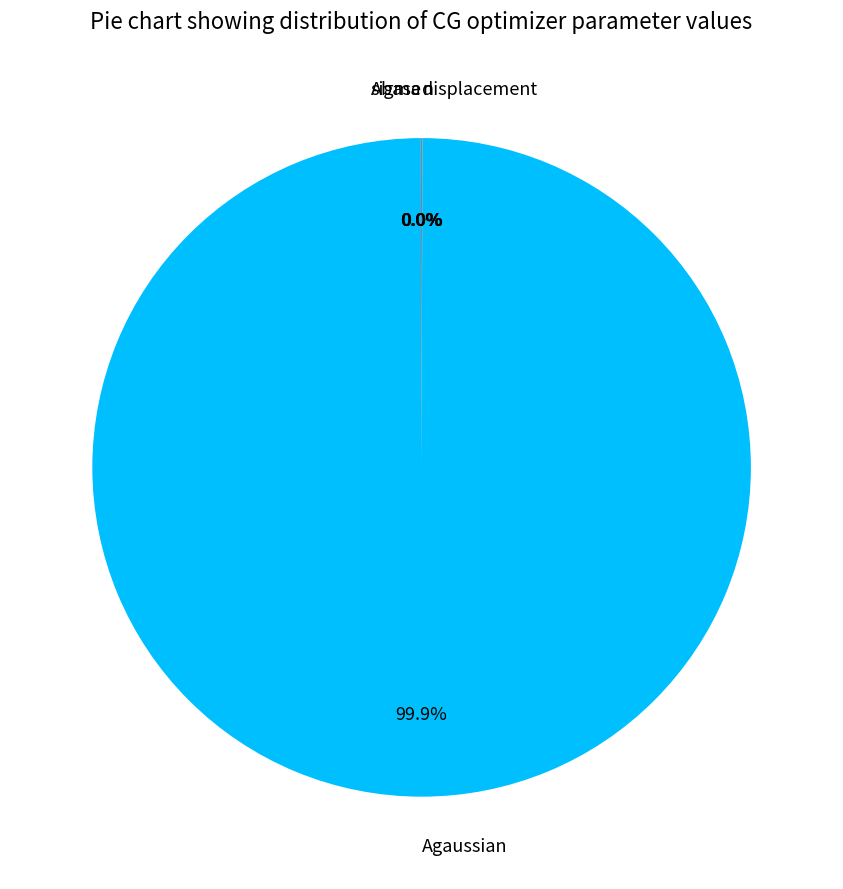

Which has a higher value, Abase or displacement?

Abase